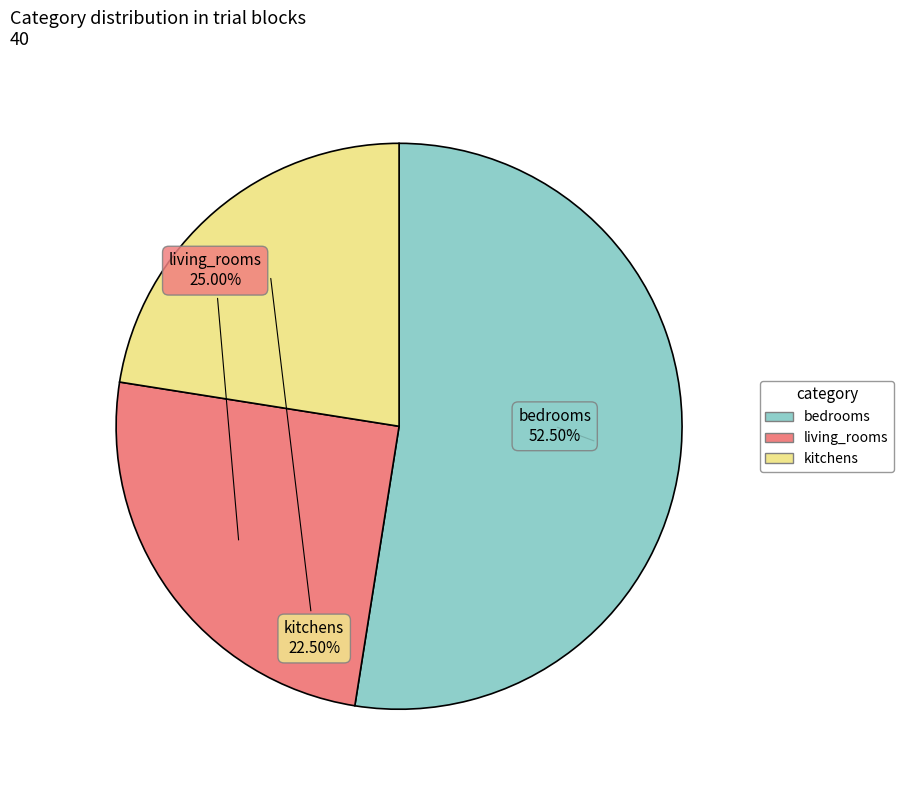

Between living_rooms and kitchens, which is larger?

living_rooms